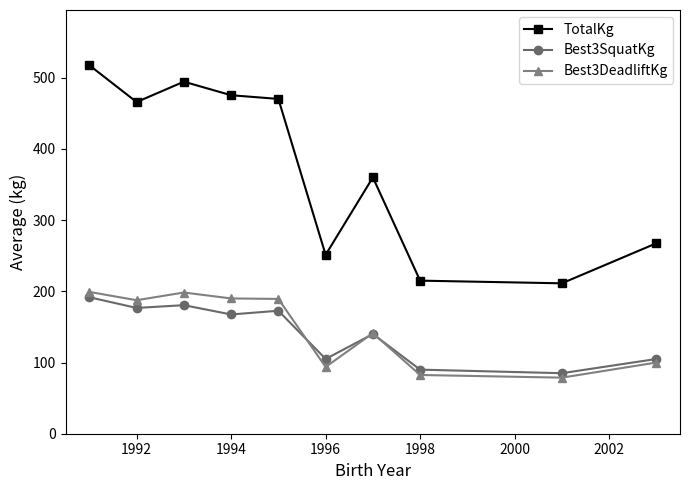

Does the chart display data point markers on the line(s)?

Yes